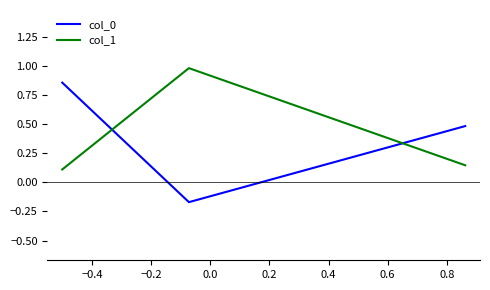

Does the chart display data point markers on the line(s)?

No